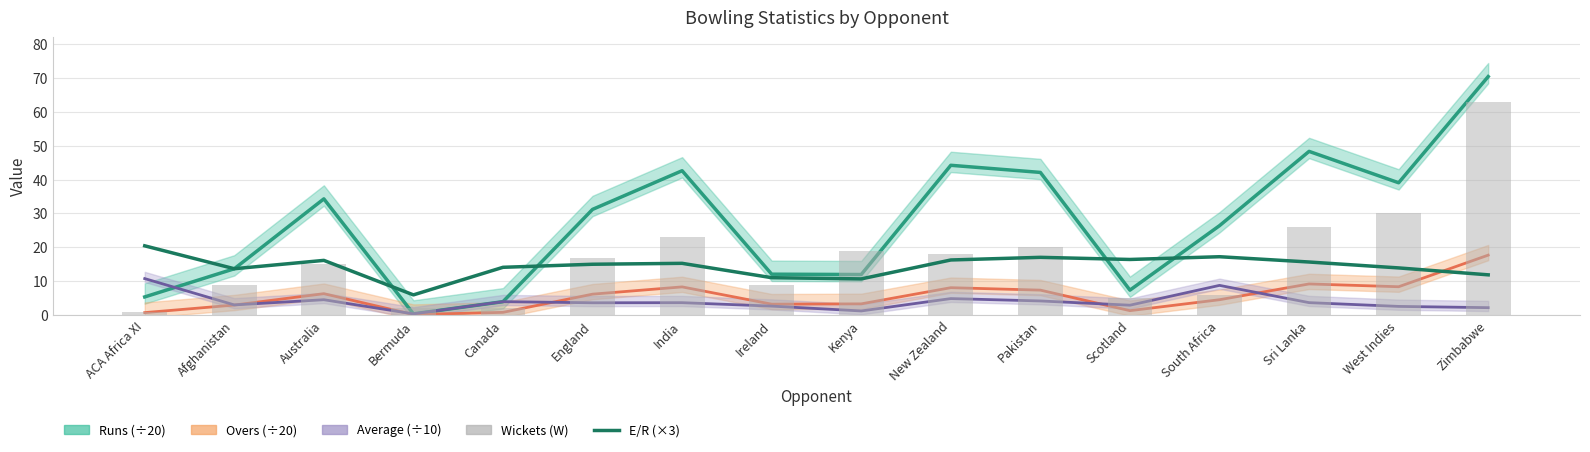

Reading left to right, extract all data points from this chart.

E/R (×3): ACA Africa XI=20.5	Afghanistan=13.7	Australia=16.2	Bermuda=6.0	Canada=14.1	England=15.0	India=15.3	Ireland=11.1	Kenya=10.7	New Zealand=16.3	Pakistan=17.1	Scotland=16.4	South Africa=17.2	Sri Lanka=15.7	West Indies=14.0	Zimbabwe=11.9
Wickets (W): ACA Africa XI=1.0	Afghanistan=9.0	Australia=15.0	Bermuda=2.0	Canada=2.0	England=17.0	India=23.0	Ireland=9.0	Kenya=19.0	New Zealand=18.0	Pakistan=20.0	Scotland=5.0	South Africa=6.0	Sri Lanka=26.0	West Indies=30.0	Zimbabwe=63.0